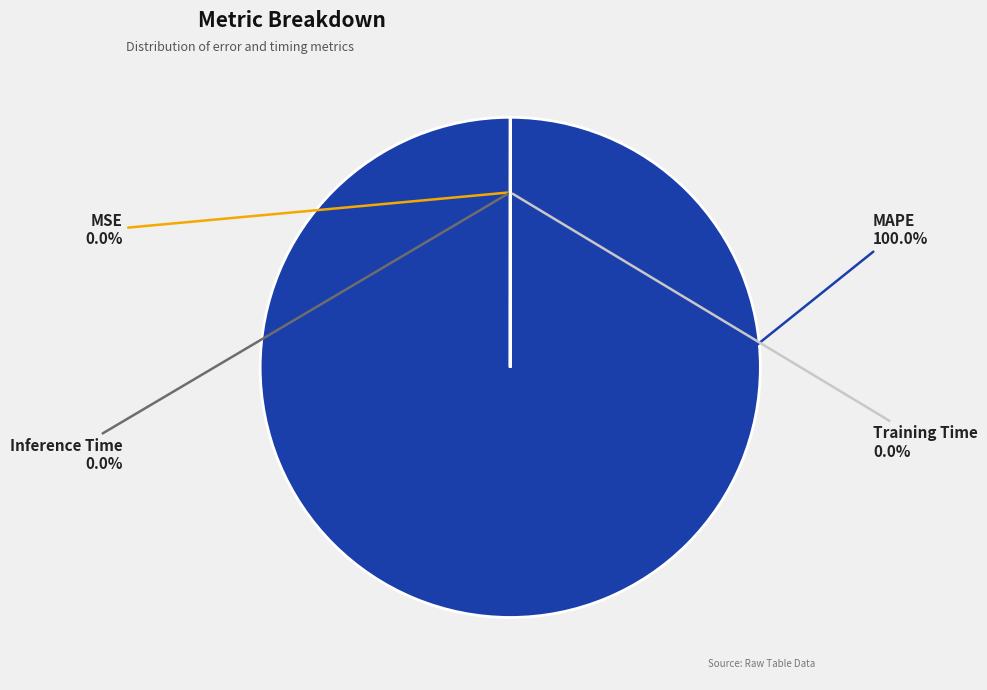

Does MAPE account for over 50% of the chart?

Yes